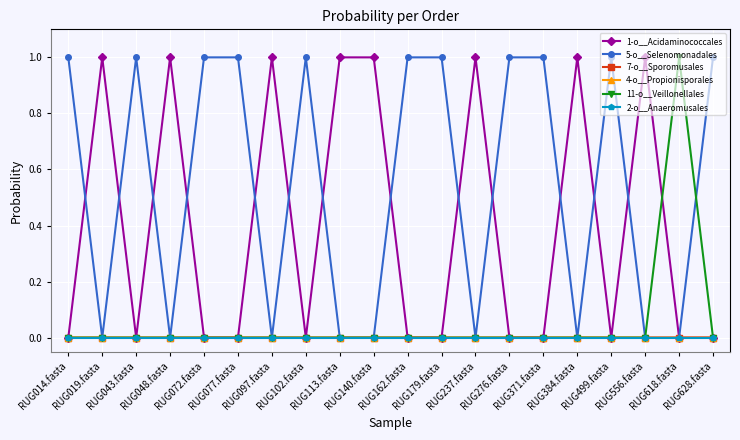

Which series has the largest total across all categories?

5-o__Selenomonadales